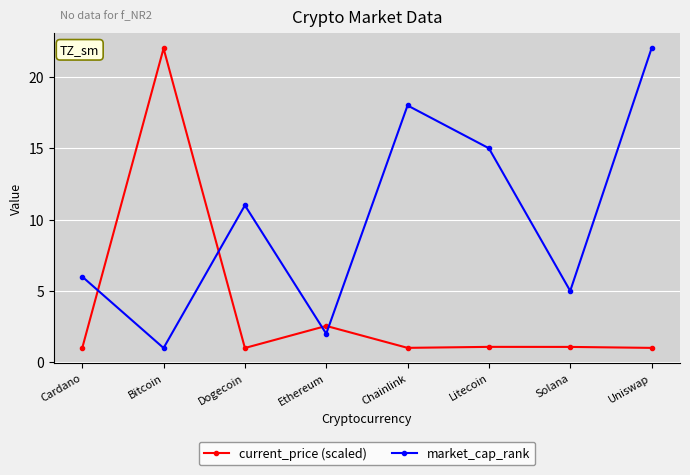

List the series in order of their overall mean, lowest first.

current_price (scaled), market_cap_rank